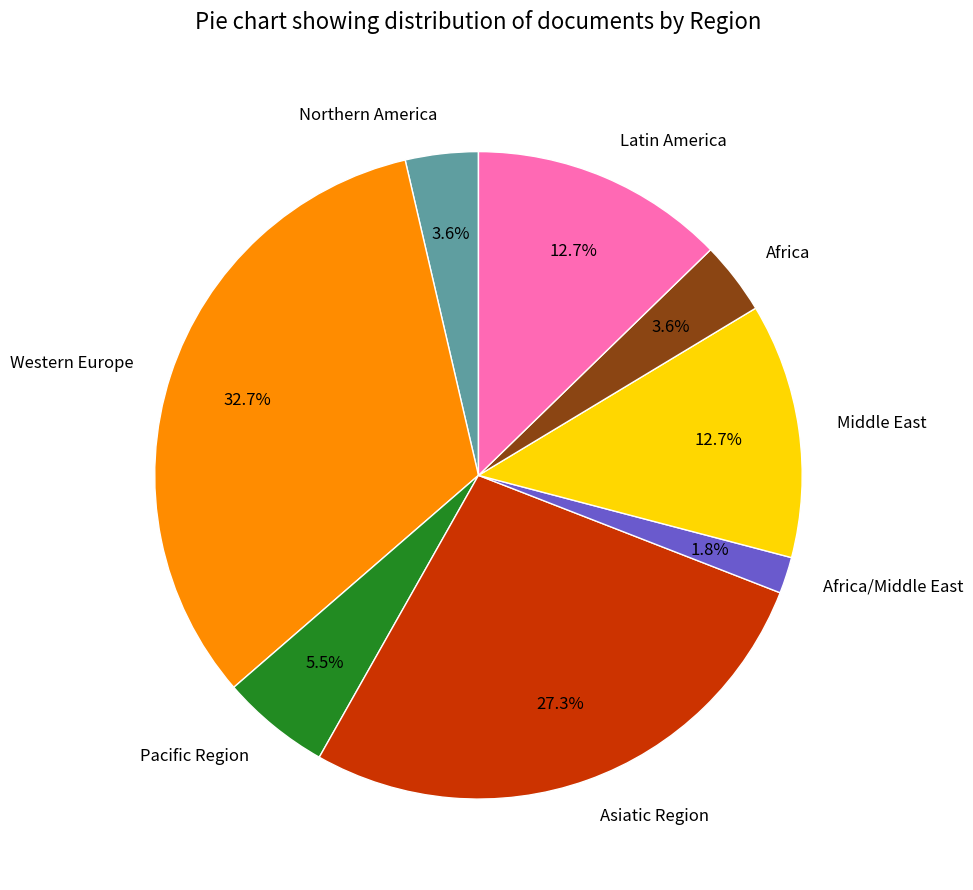

Combined, do Middle East and Pacific Region account for over 50%?

No